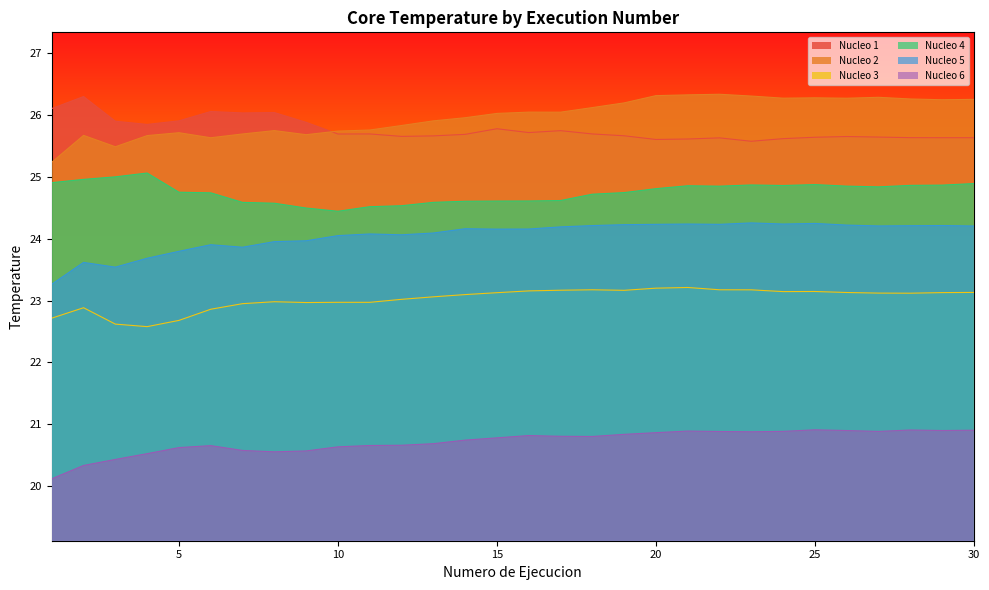

How many categories are shown in the chart?

30